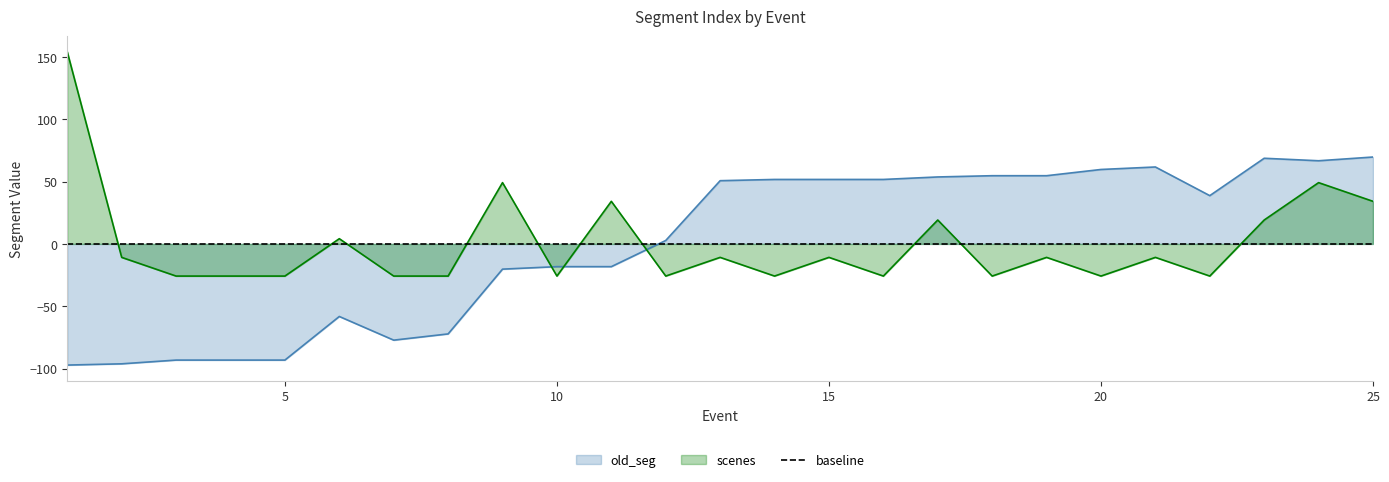

What is the minimum value for old_seg?

-97.2